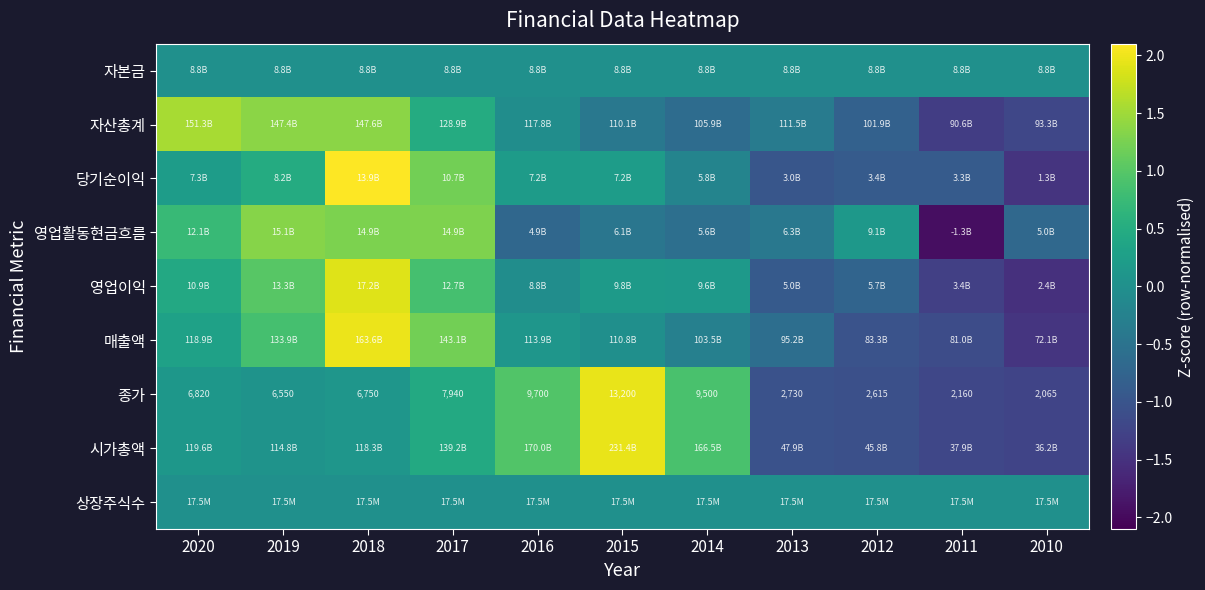

Where is 영업활동현금흐름 nearest to the value 0?

2012